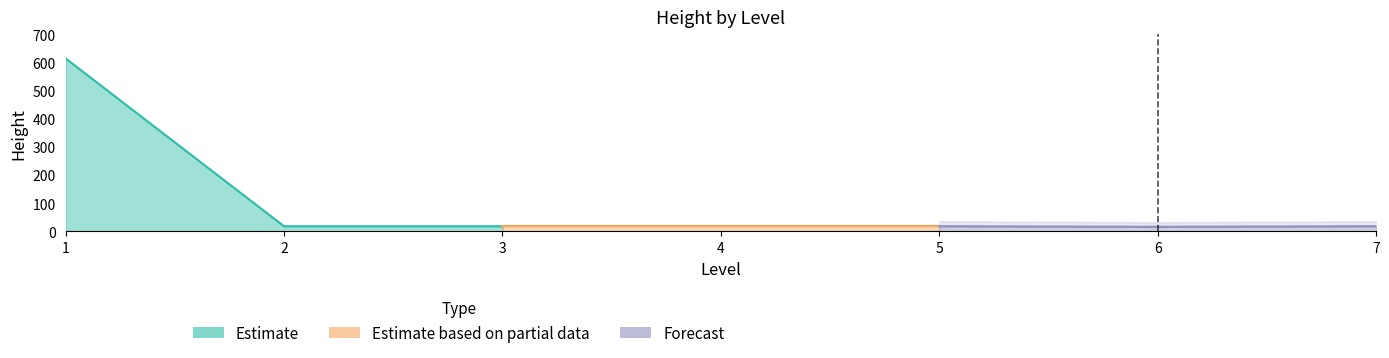

Between 5 and 4, which is larger?

5